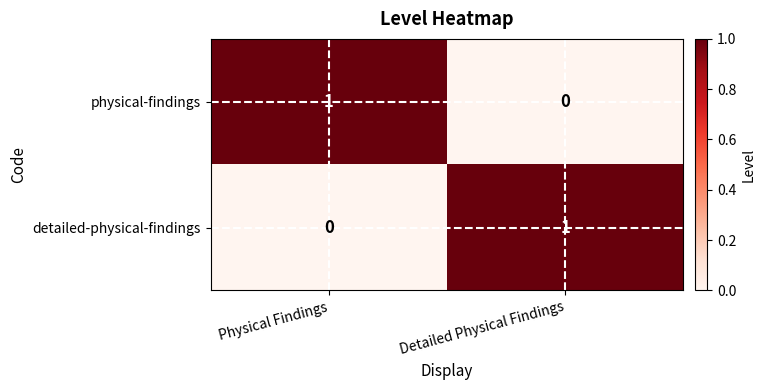

How many data points does each series have?

2